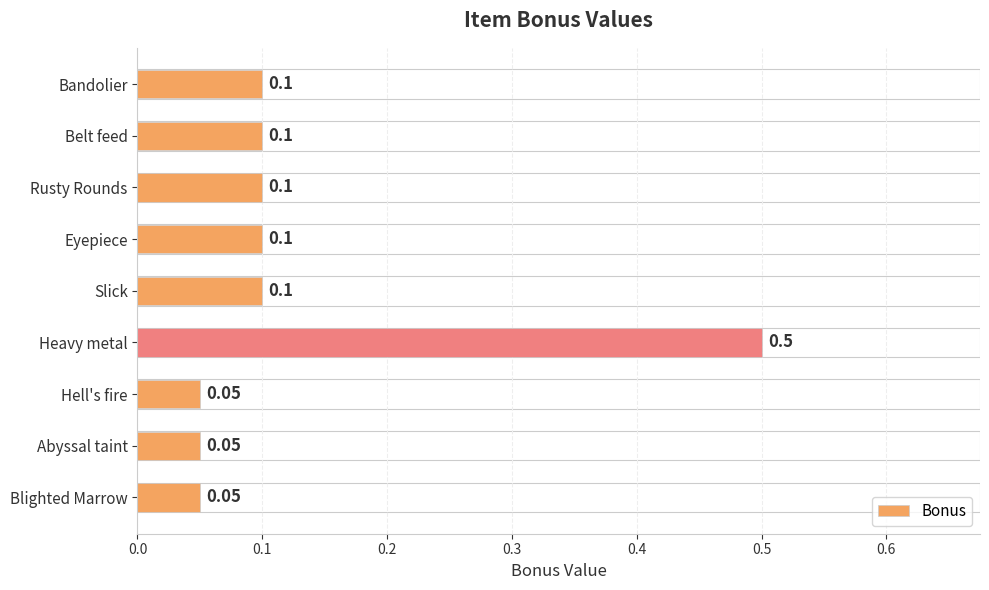

What is the minimum value shown in the chart?

0.1